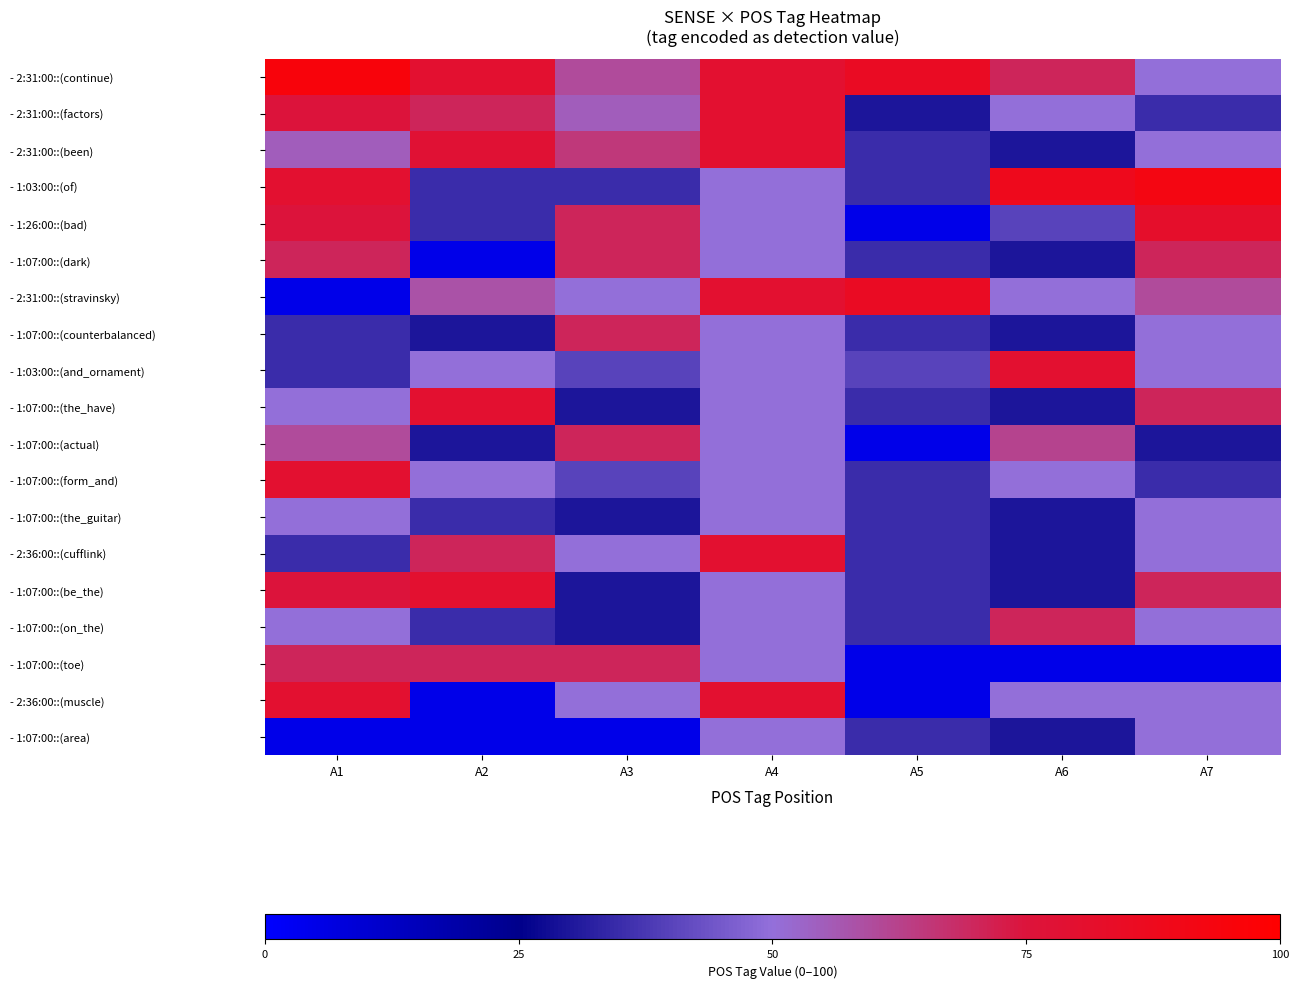

List the series in order of their peak value, lowest first.

- 1:07:00::(the_guitar), - 1:07:00::(area), - 1:07:00::(dark), - 1:07:00::(counterbalanced), - 1:07:00::(actual), - 1:07:00::(on_the), - 1:07:00::(toe), - 2:31:00::(factors), - 2:31:00::(been), - 1:03:00::(and_ornament), - 1:07:00::(the_have), - 1:07:00::(form_and), - 2:36:00::(cufflink), - 1:07:00::(be_the), - 2:36:00::(muscle), - 1:26:00::(bad), - 2:31:00::(stravinsky), - 1:03:00::(of), - 2:31:00::(continue)